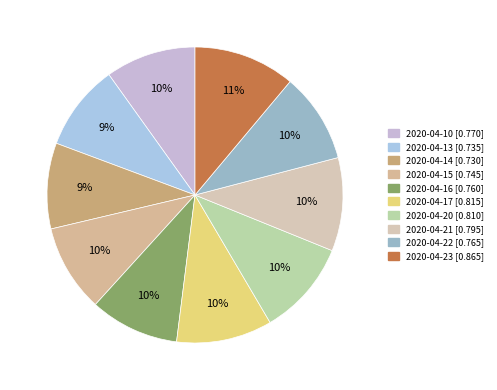

What is the change in value from 2020-04-14 to 2020-04-23?

+0.1